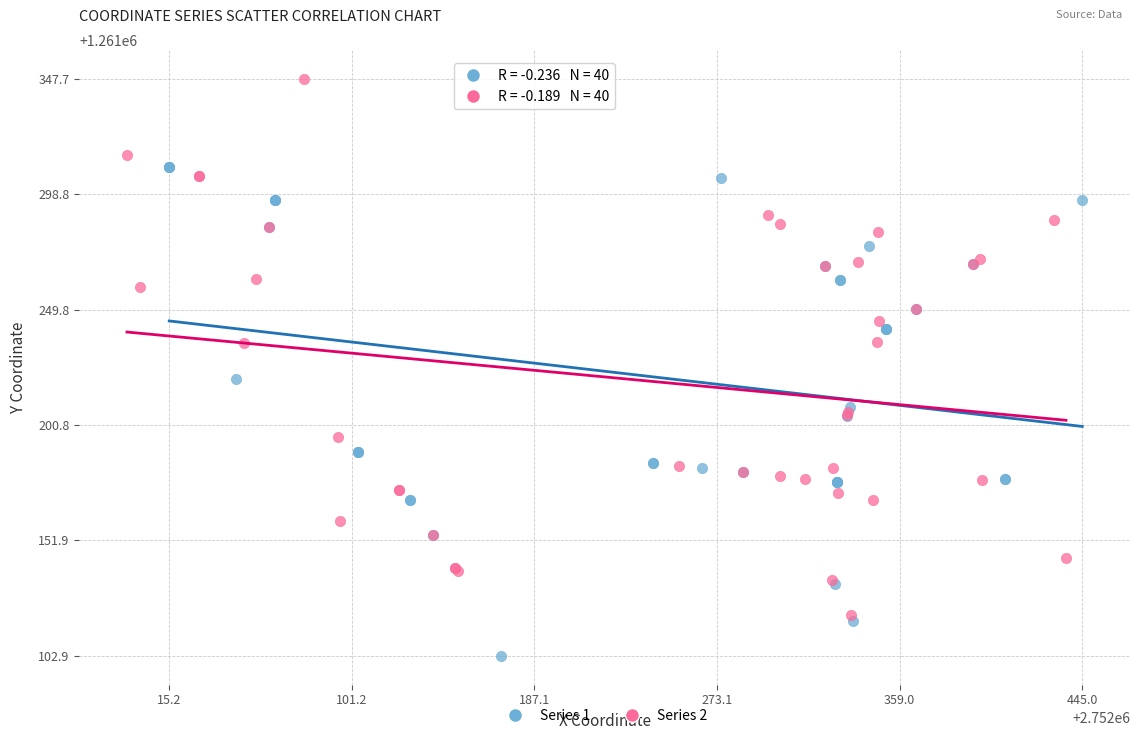

Which series has the largest Y range (max minus min)?

Series 2